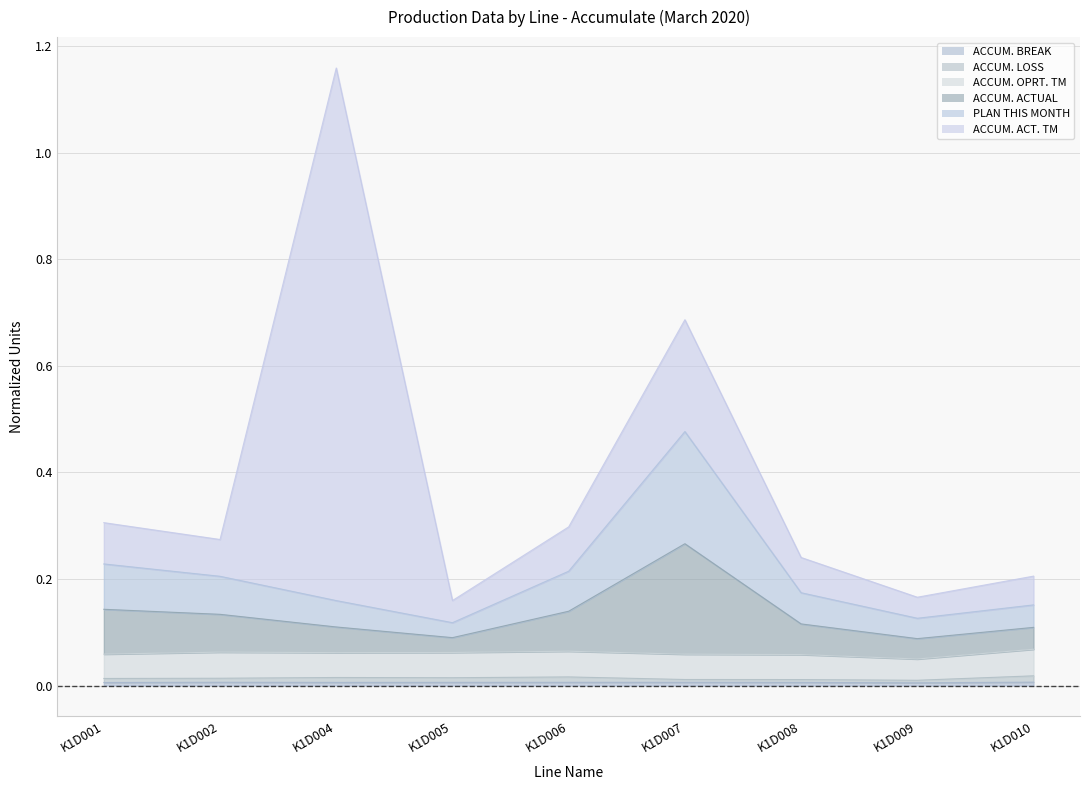

The ACCUM. OPRT. TM series shows 0.0 at K1D001. True or false?

False